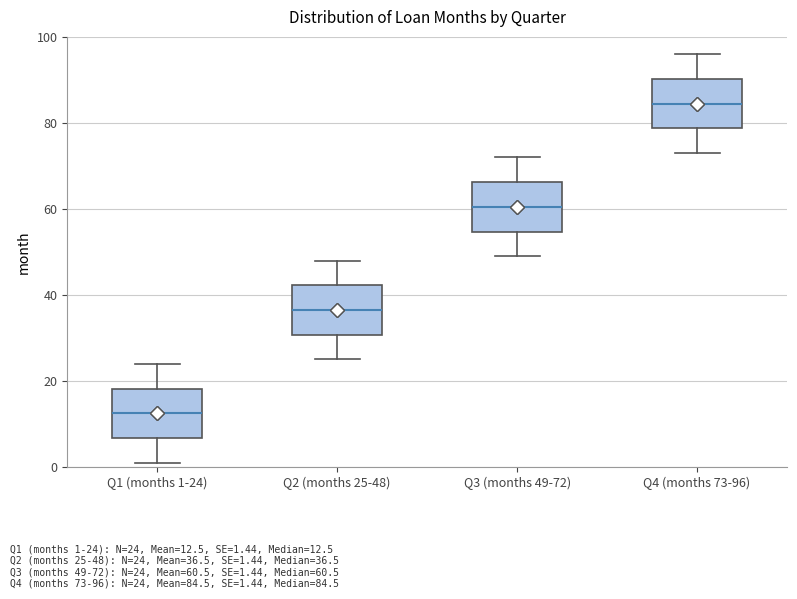

Where does the lower whisker of the box for Q1 (months 1-24) end on the y-axis? The values are not printed on the chart, so give them approximately, as read against the axis.

2